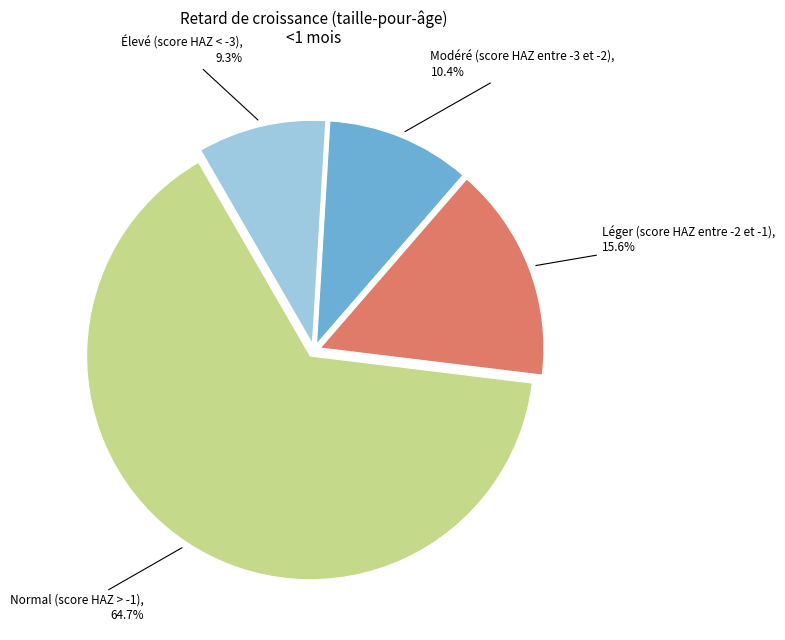

Which has a higher value, Normal (score HAZ > -1) or Modéré (score HAZ entre -3 et -2)?

Normal (score HAZ > -1)